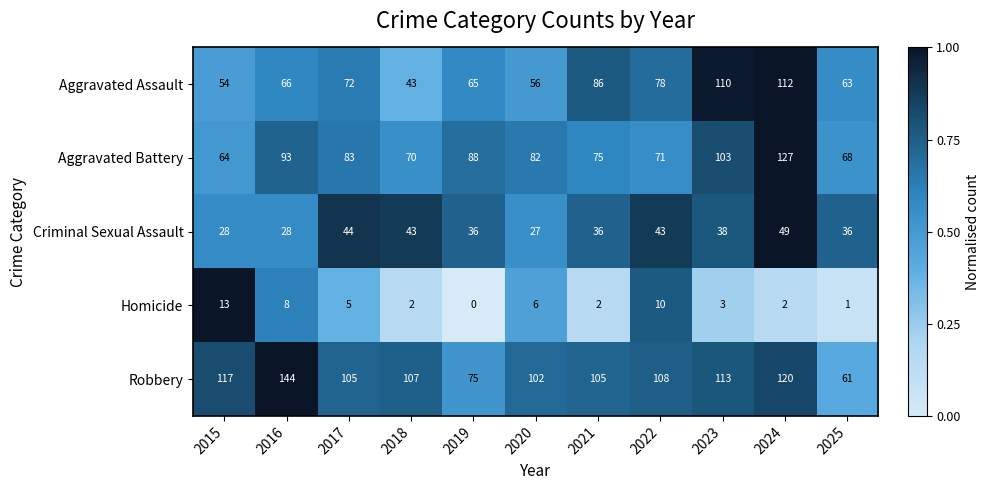

At which category is the sum across all series the highest?

2024